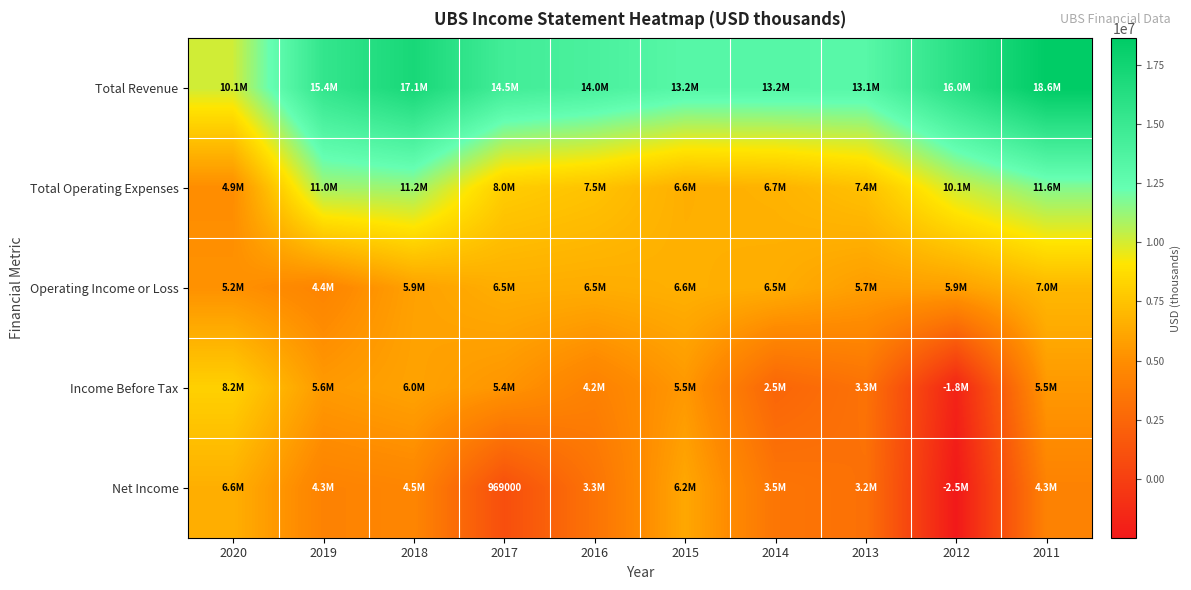

Is it true that Total Operating Expenses equals 15664572 at 2011?

False